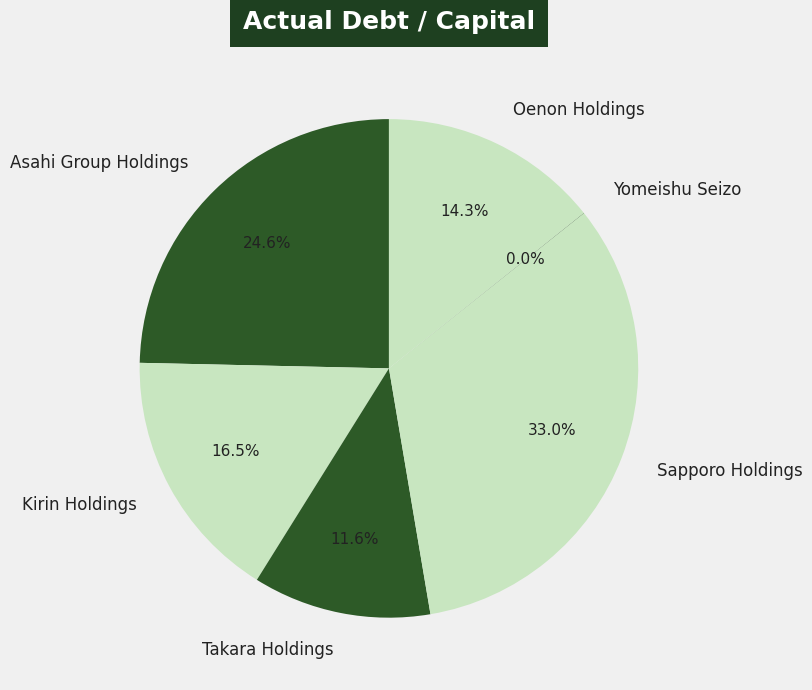

Is there a majority slice in this chart?

No